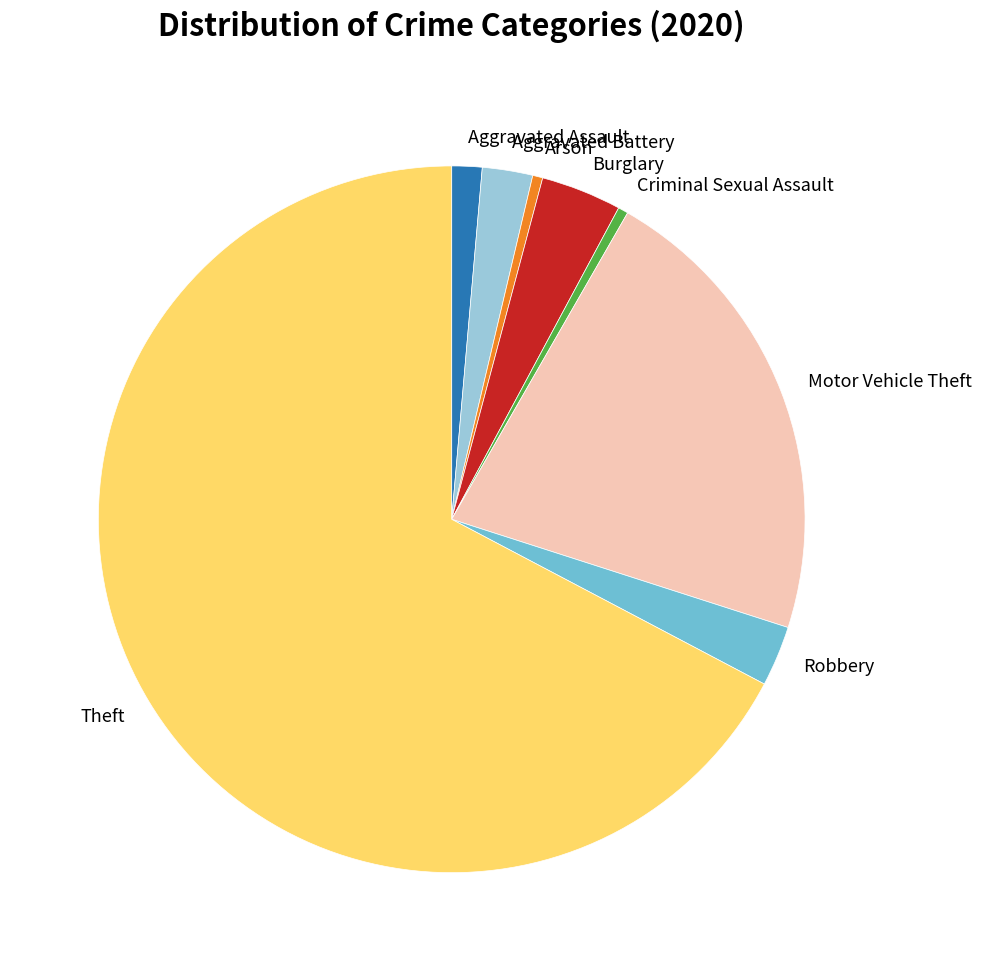

Count the number of slices in the pie.

8